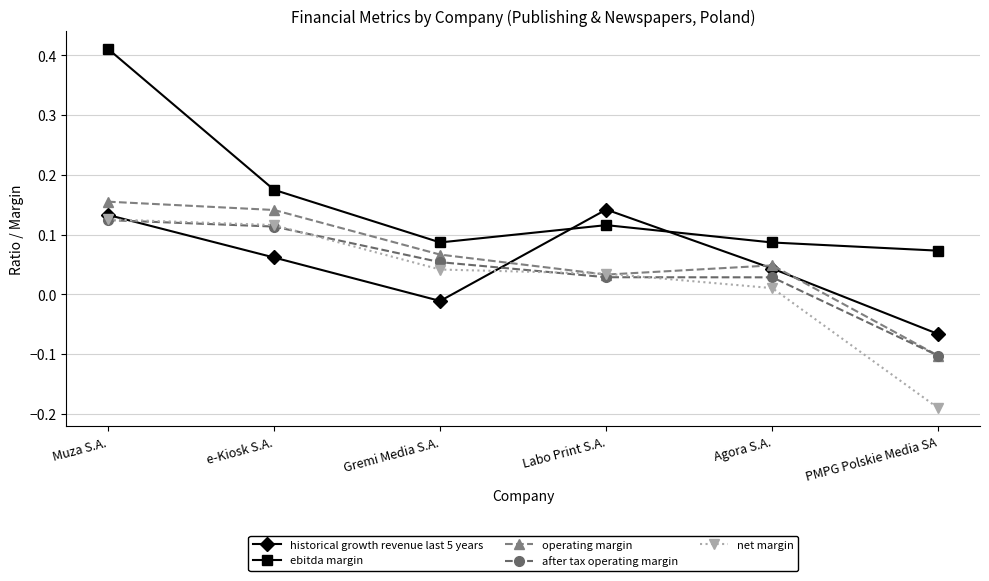

What is the label of the 6th point from the right?

Muza S.A.